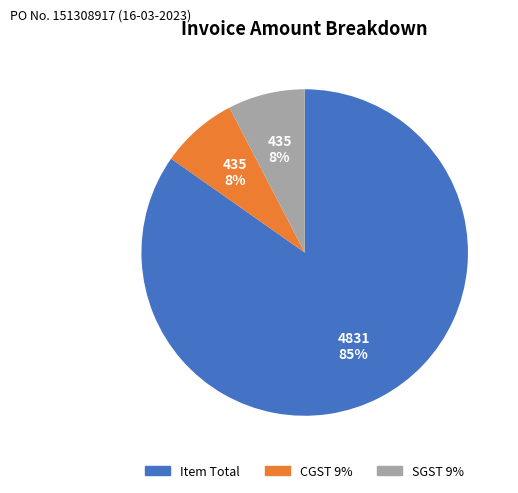

What is the ratio of the value at SGST 9% to the value at CGST 9%?

1.0